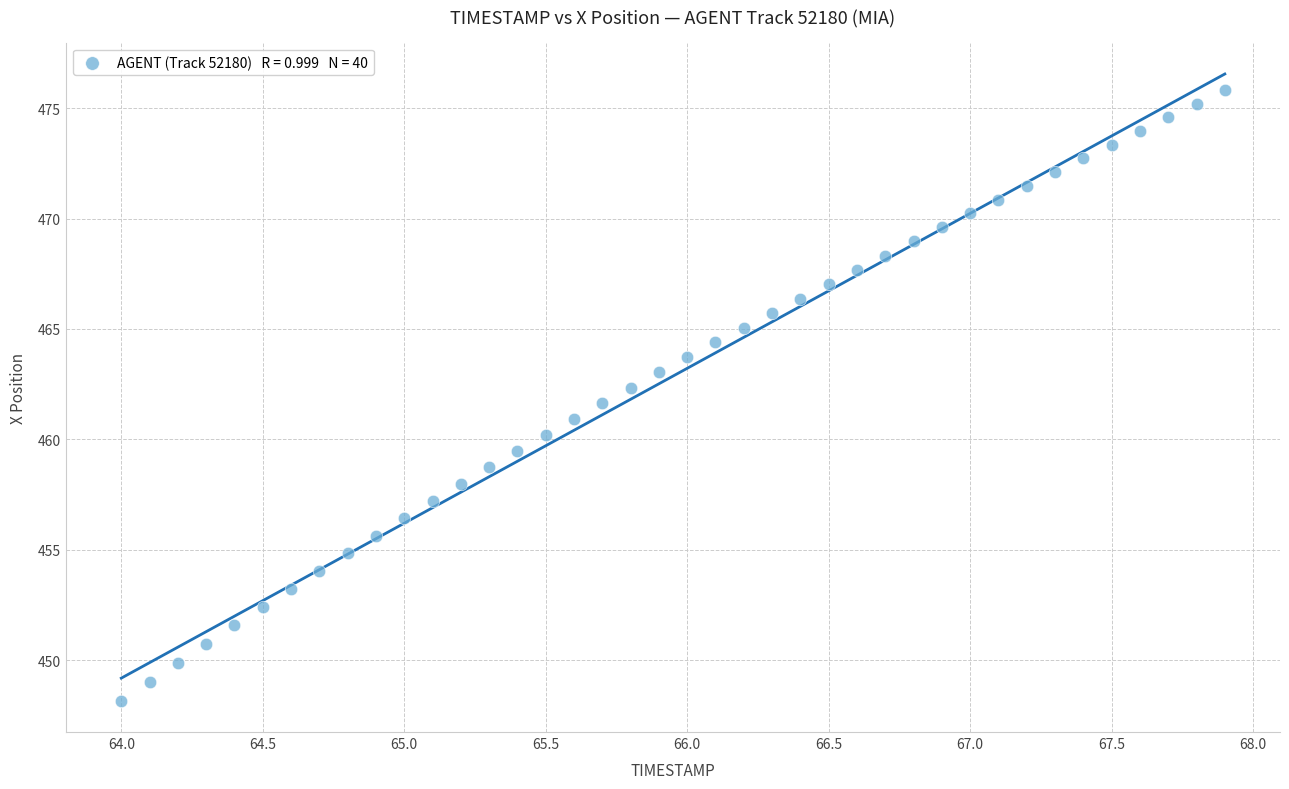

What is the range of X values (max minus min)?

3.9